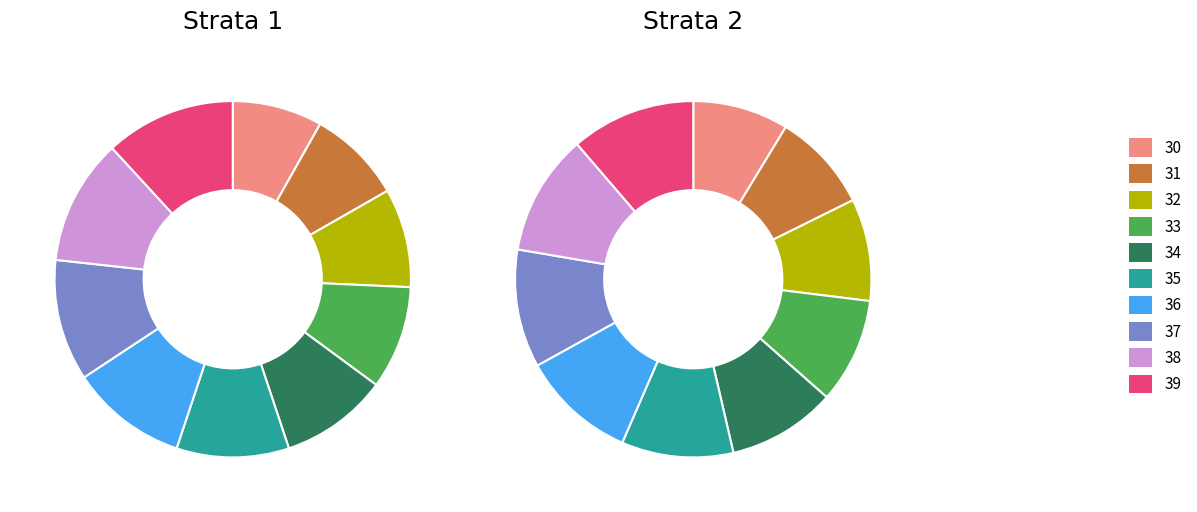

Is 22 the majority of the pie?

No